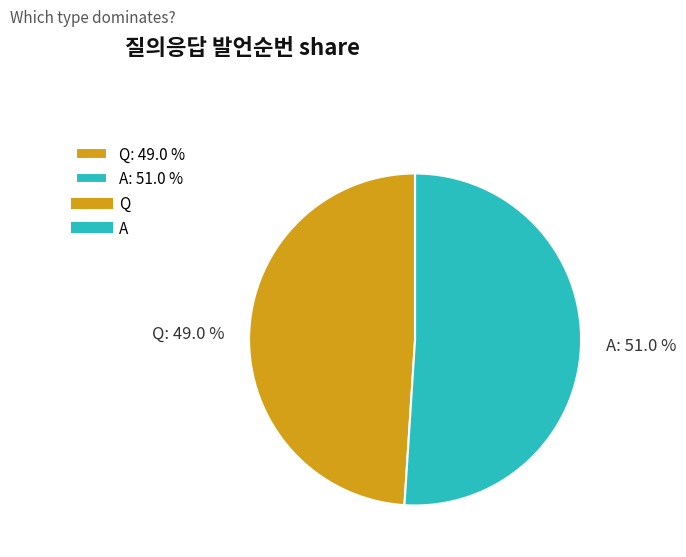

Do A and Q together represent more than half of the pie?

Yes